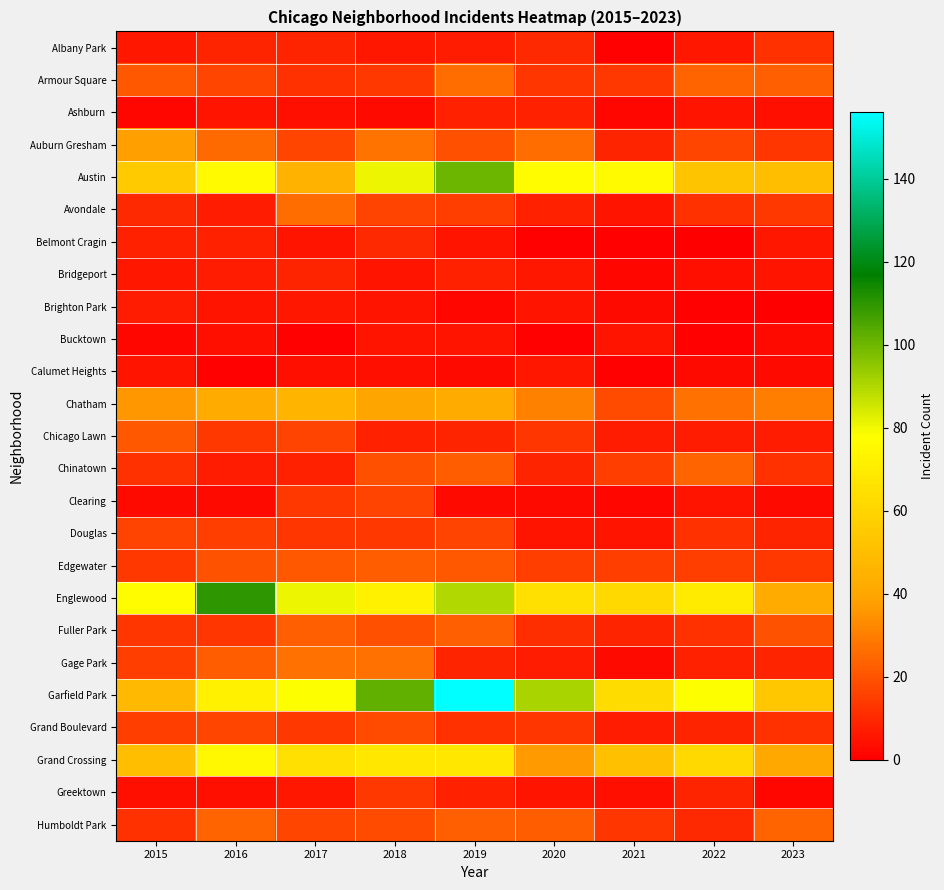

At which category is the sum across all series the highest?

2019